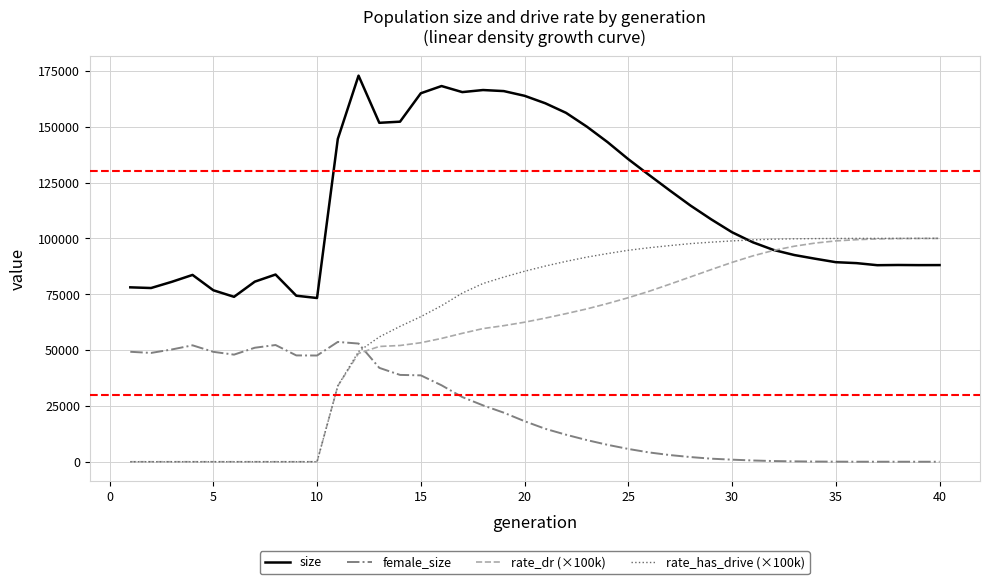

Which series has the widest spread of values?

rate_has_drive (×100k)